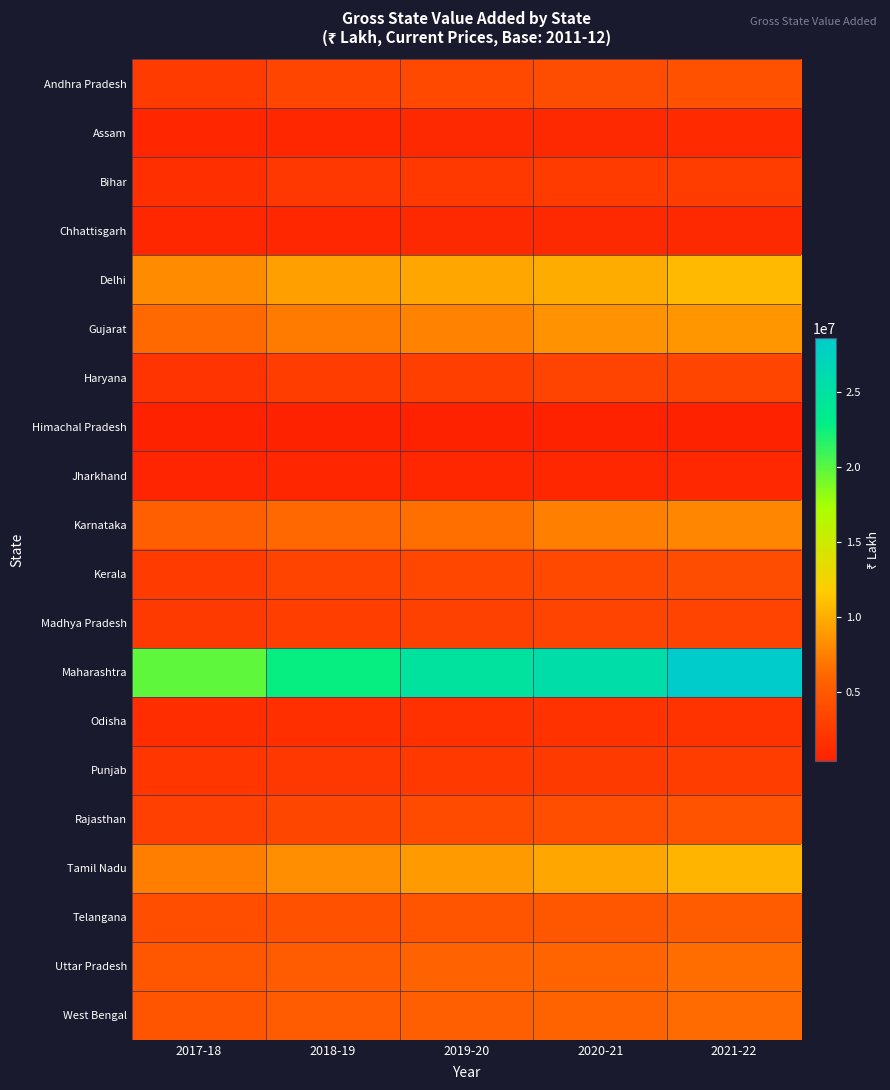

At 2019-20, list the series in order from largest to smallest.

Maharashtra, Delhi, Tamil Nadu, Gujarat, Karnataka, Uttar Pradesh, West Bengal, Telangana, Rajasthan, Andhra Pradesh, Kerala, Madhya Pradesh, Haryana, Punjab, Bihar, Odisha, Assam, Chhattisgarh, Jharkhand, Himachal Pradesh